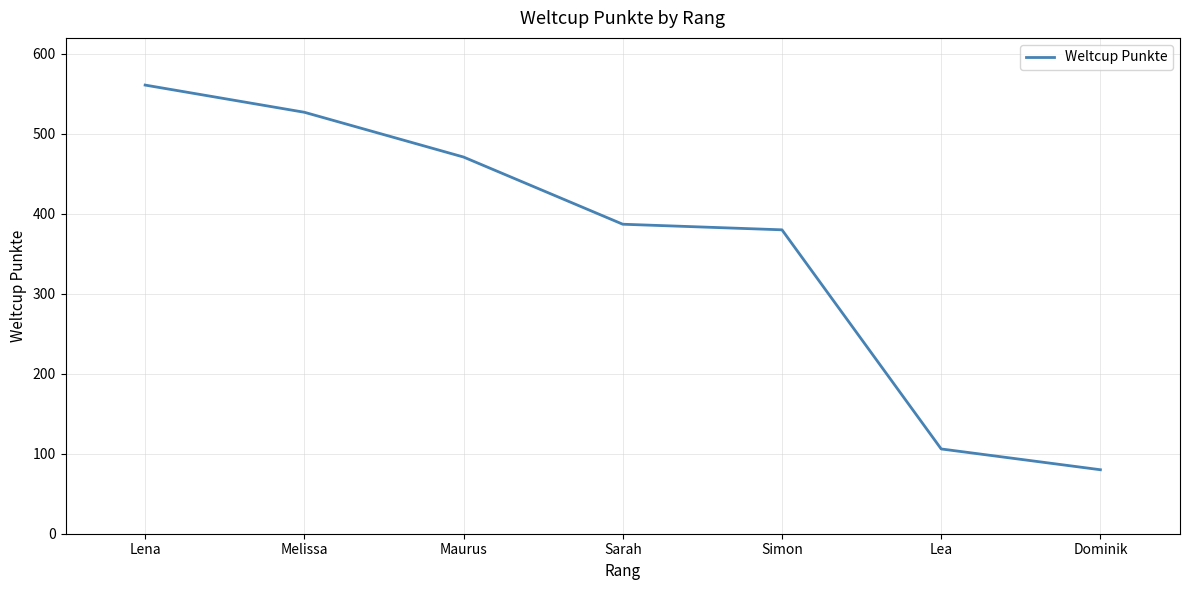

List the labels in order of value, largest first.

Lena, Melissa, Maurus, Sarah, Simon, Lea, Dominik